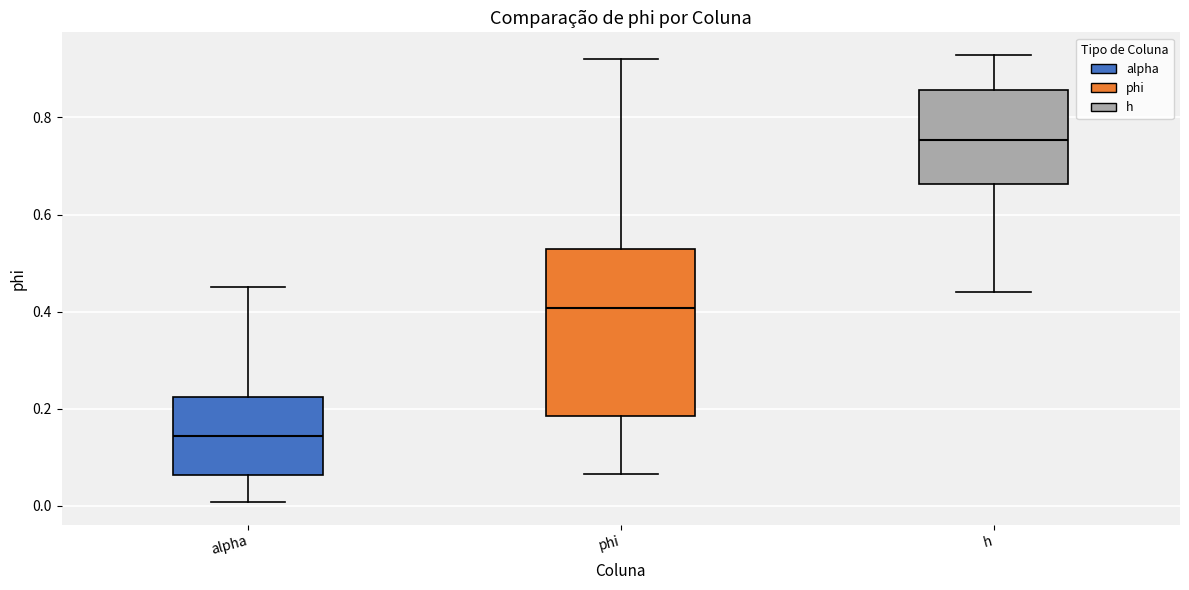

Where is the lower edge of the box for h on the y-axis? The values are not printed on the chart, so give them approximately, as read against the axis.

0.66